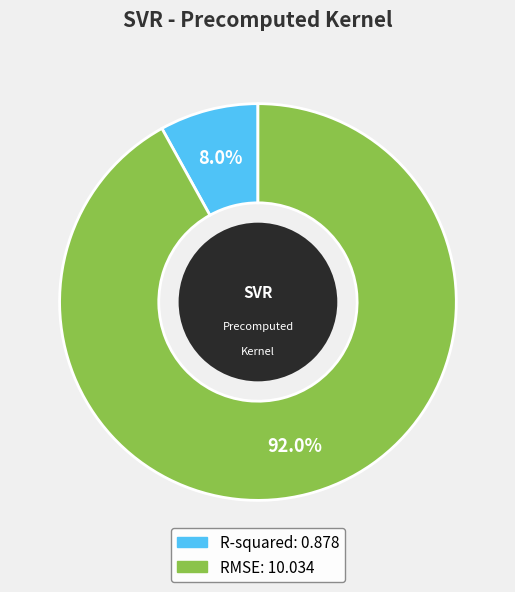

Count the number of slices in the pie.

2